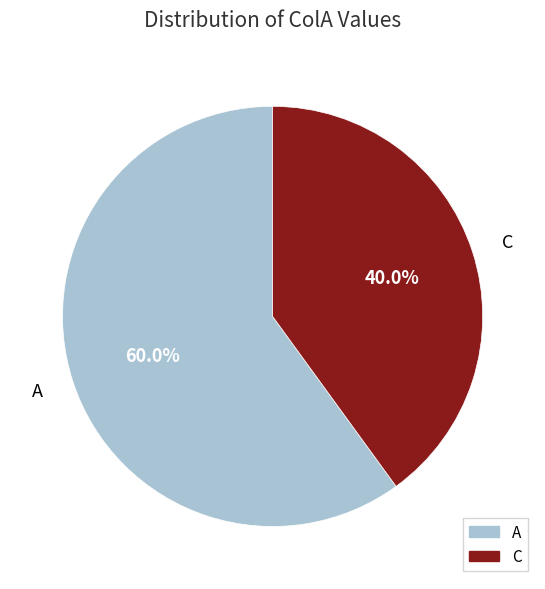

How much of the chart is everything except A?

40.0%